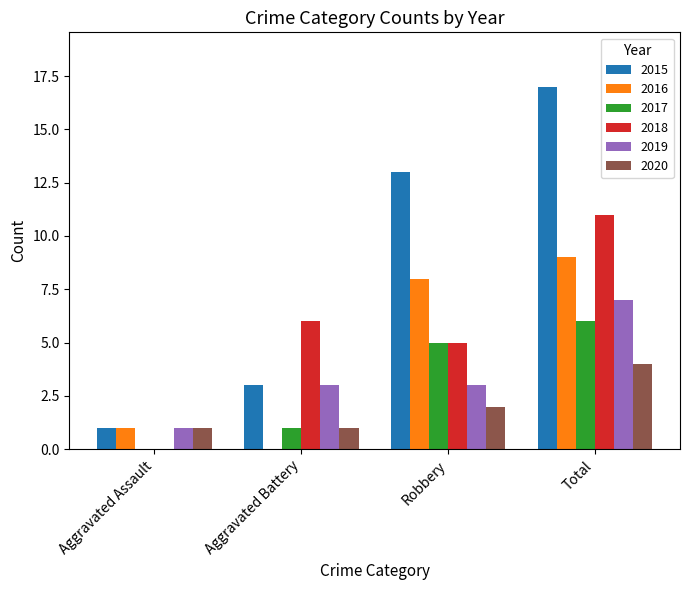

Is the value of 2020 at Robbery greater than the value of 2019 at Aggravated Assault?

Yes